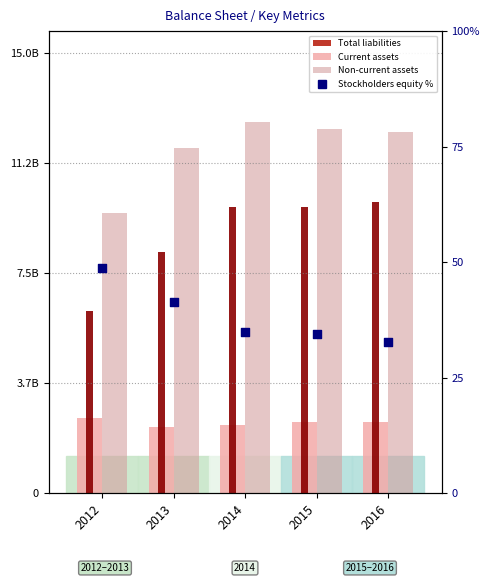

Which series has the largest Y range (max minus min)?

Total liabilities